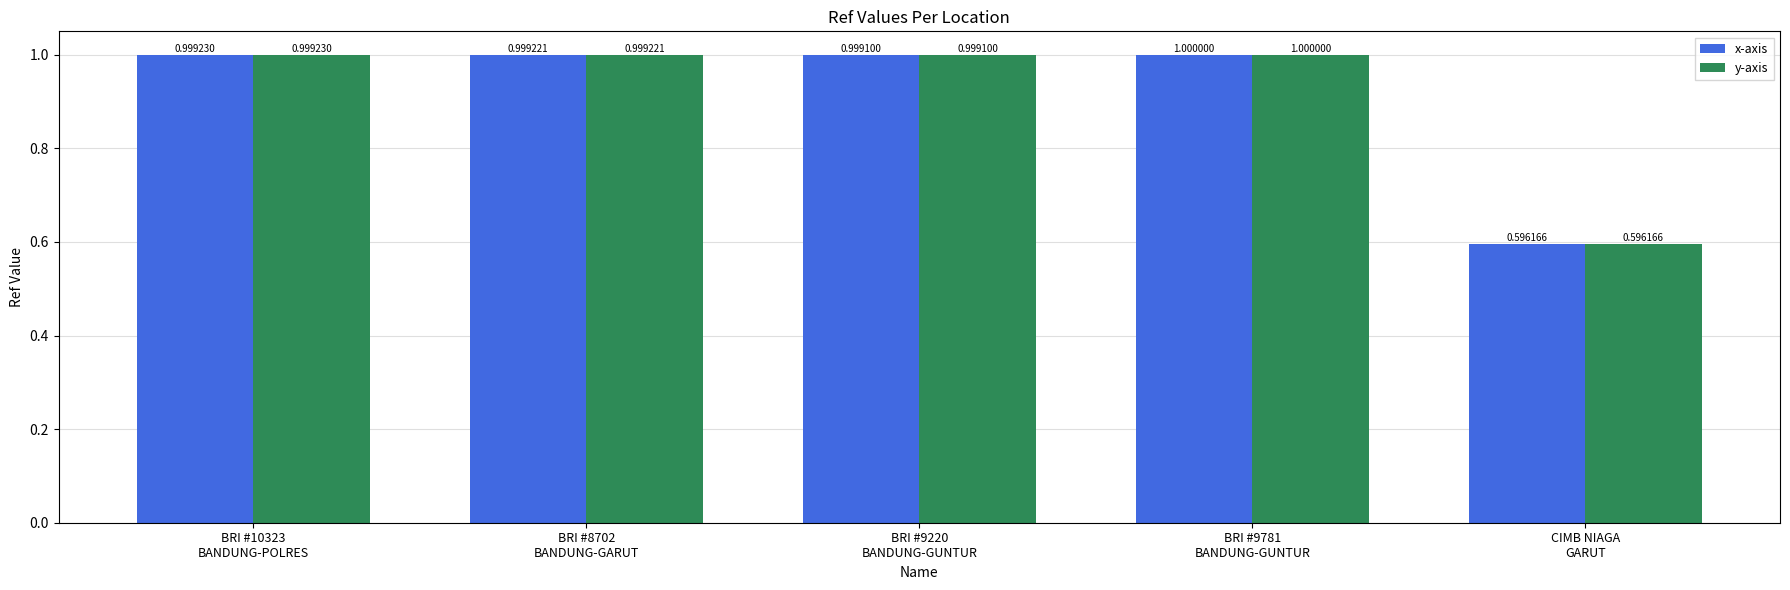

What is the average value of the y-axis series?

0.9